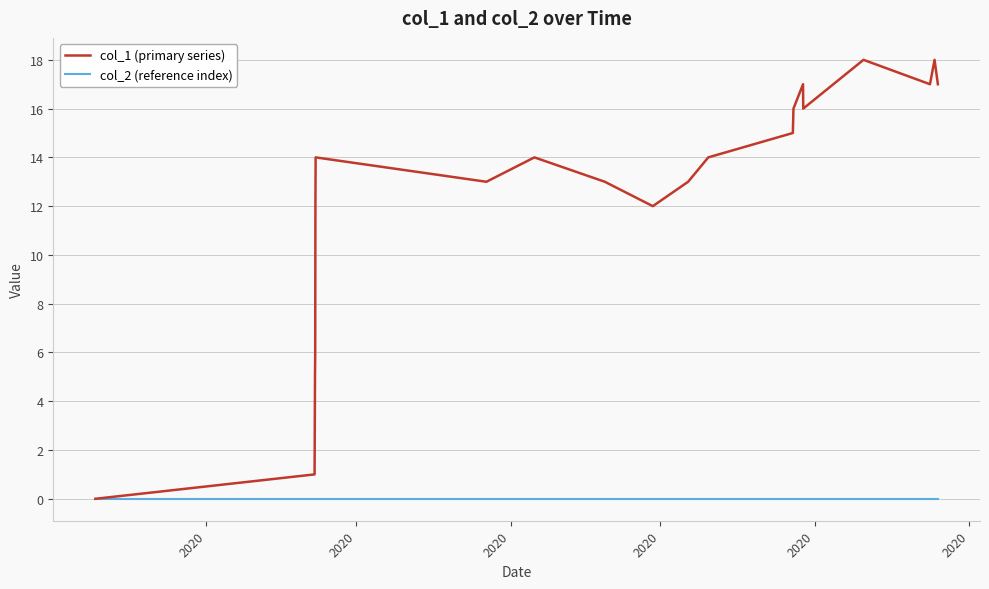

Which series has the largest range (max minus min)?

col_1 (primary series)